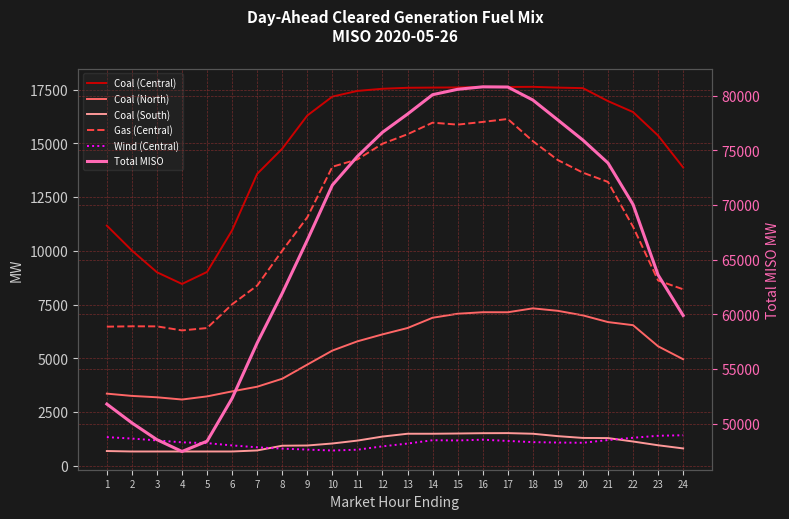

What are all the series names shown in the legend?

Coal (Central), Coal (North), Coal (South), Gas (Central), Wind (Central), Total MISO